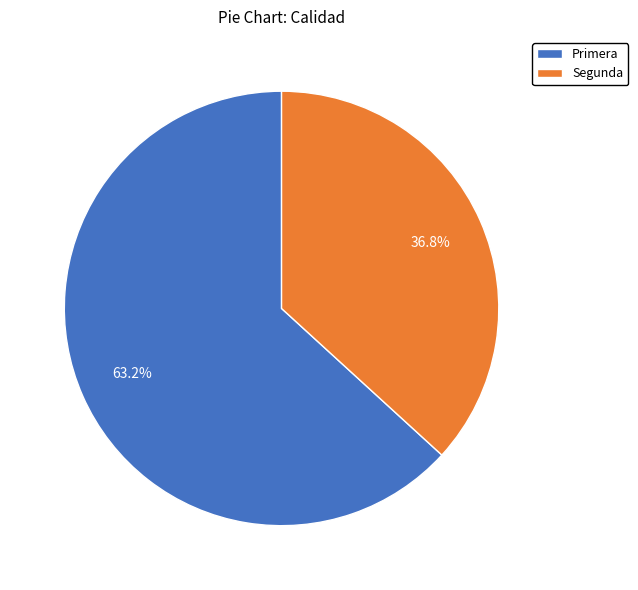

Rank the categories by value from lowest to highest.

Segunda, Primera